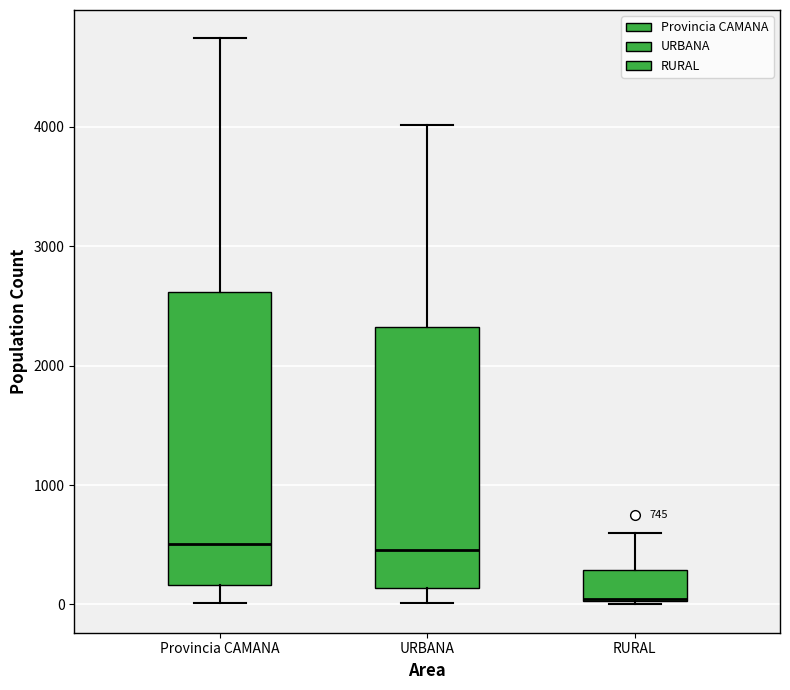

Comparing the boxes themselves (not the whiskers), which one is the tallest?

Provincia CAMANA